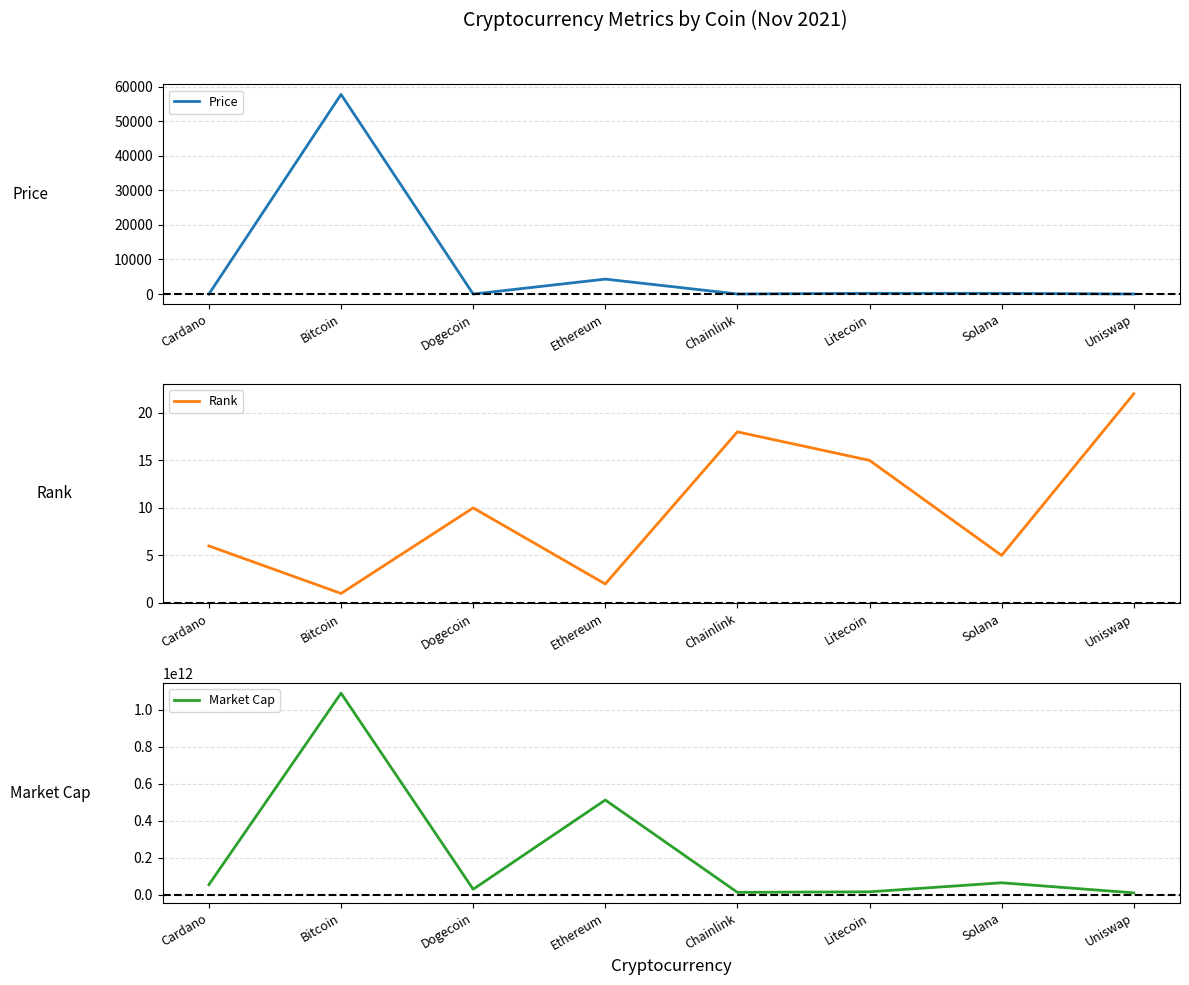

True or false: Price and Market Cap intersect in this chart.

False